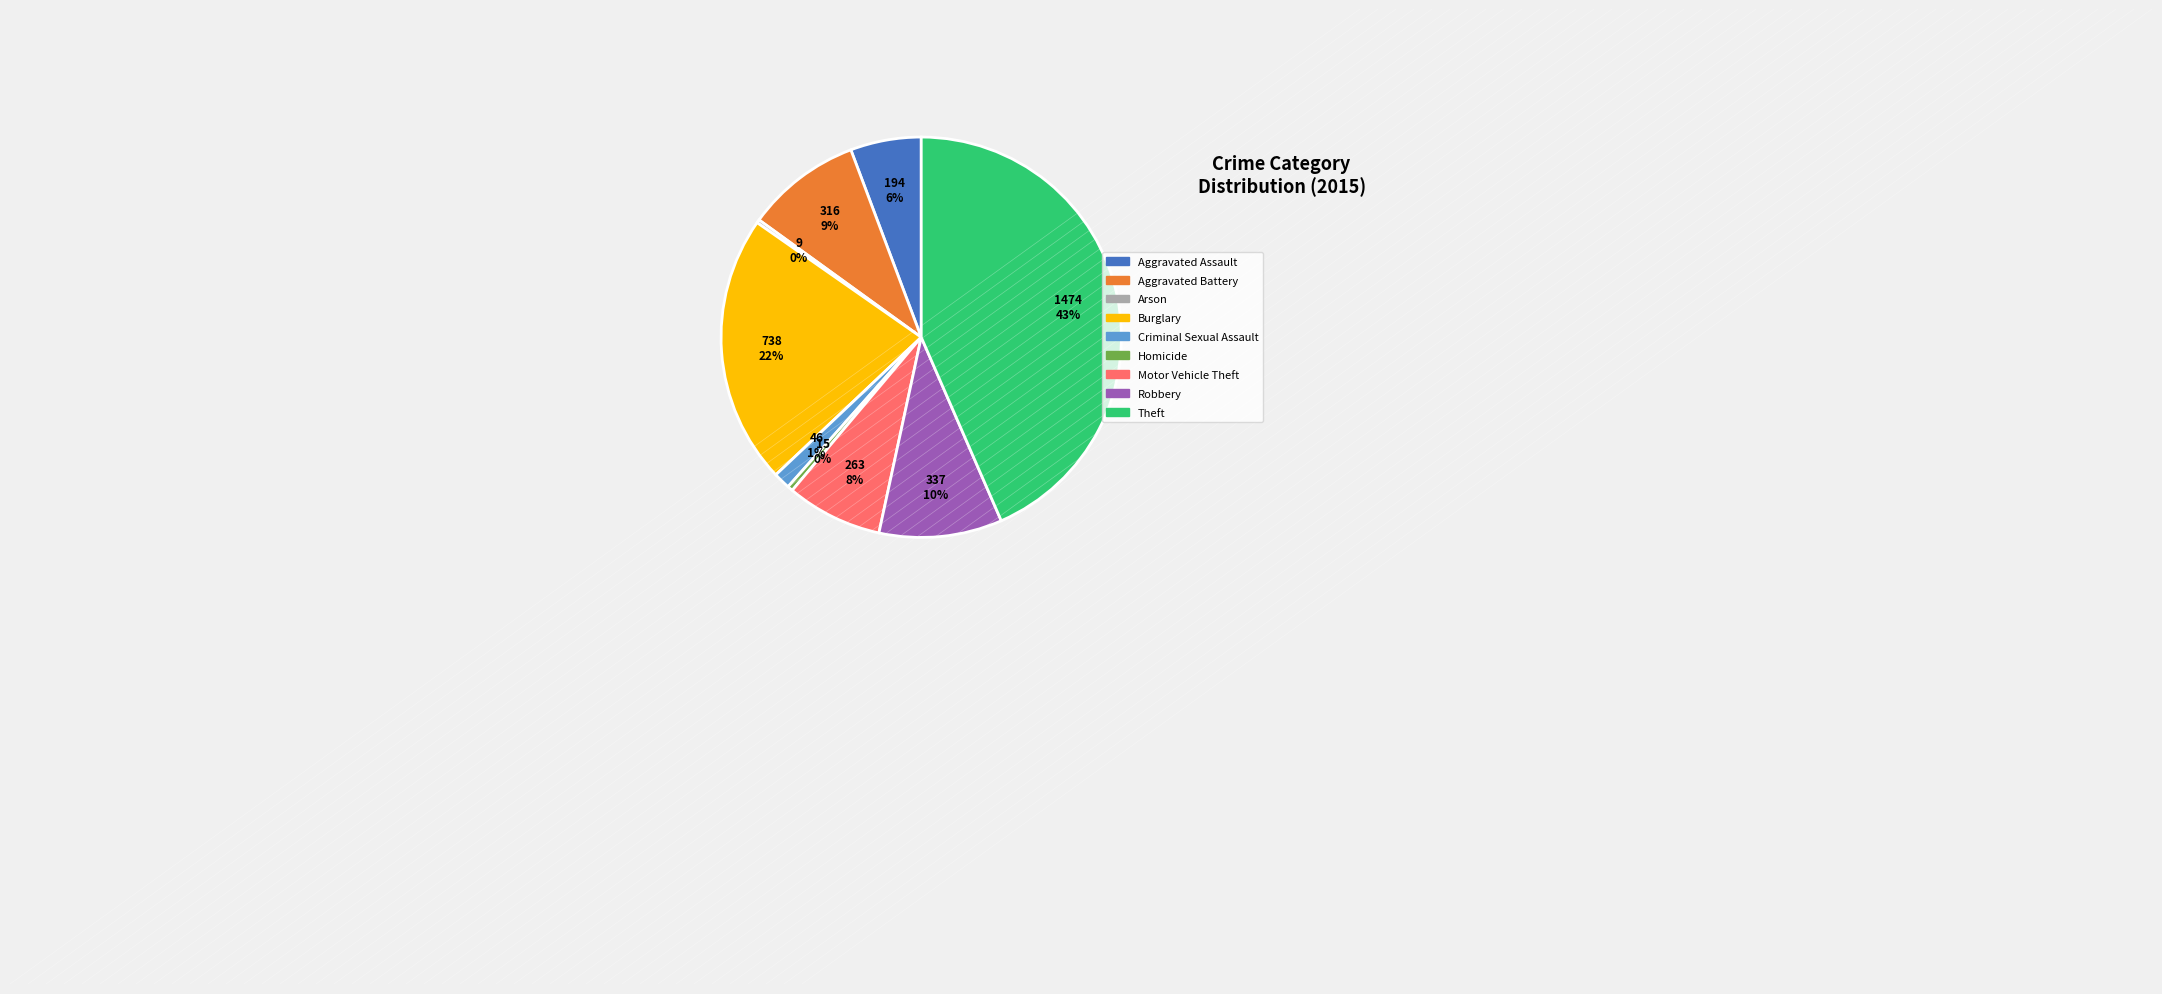

Which category has the biggest portion of the pie?

Theft